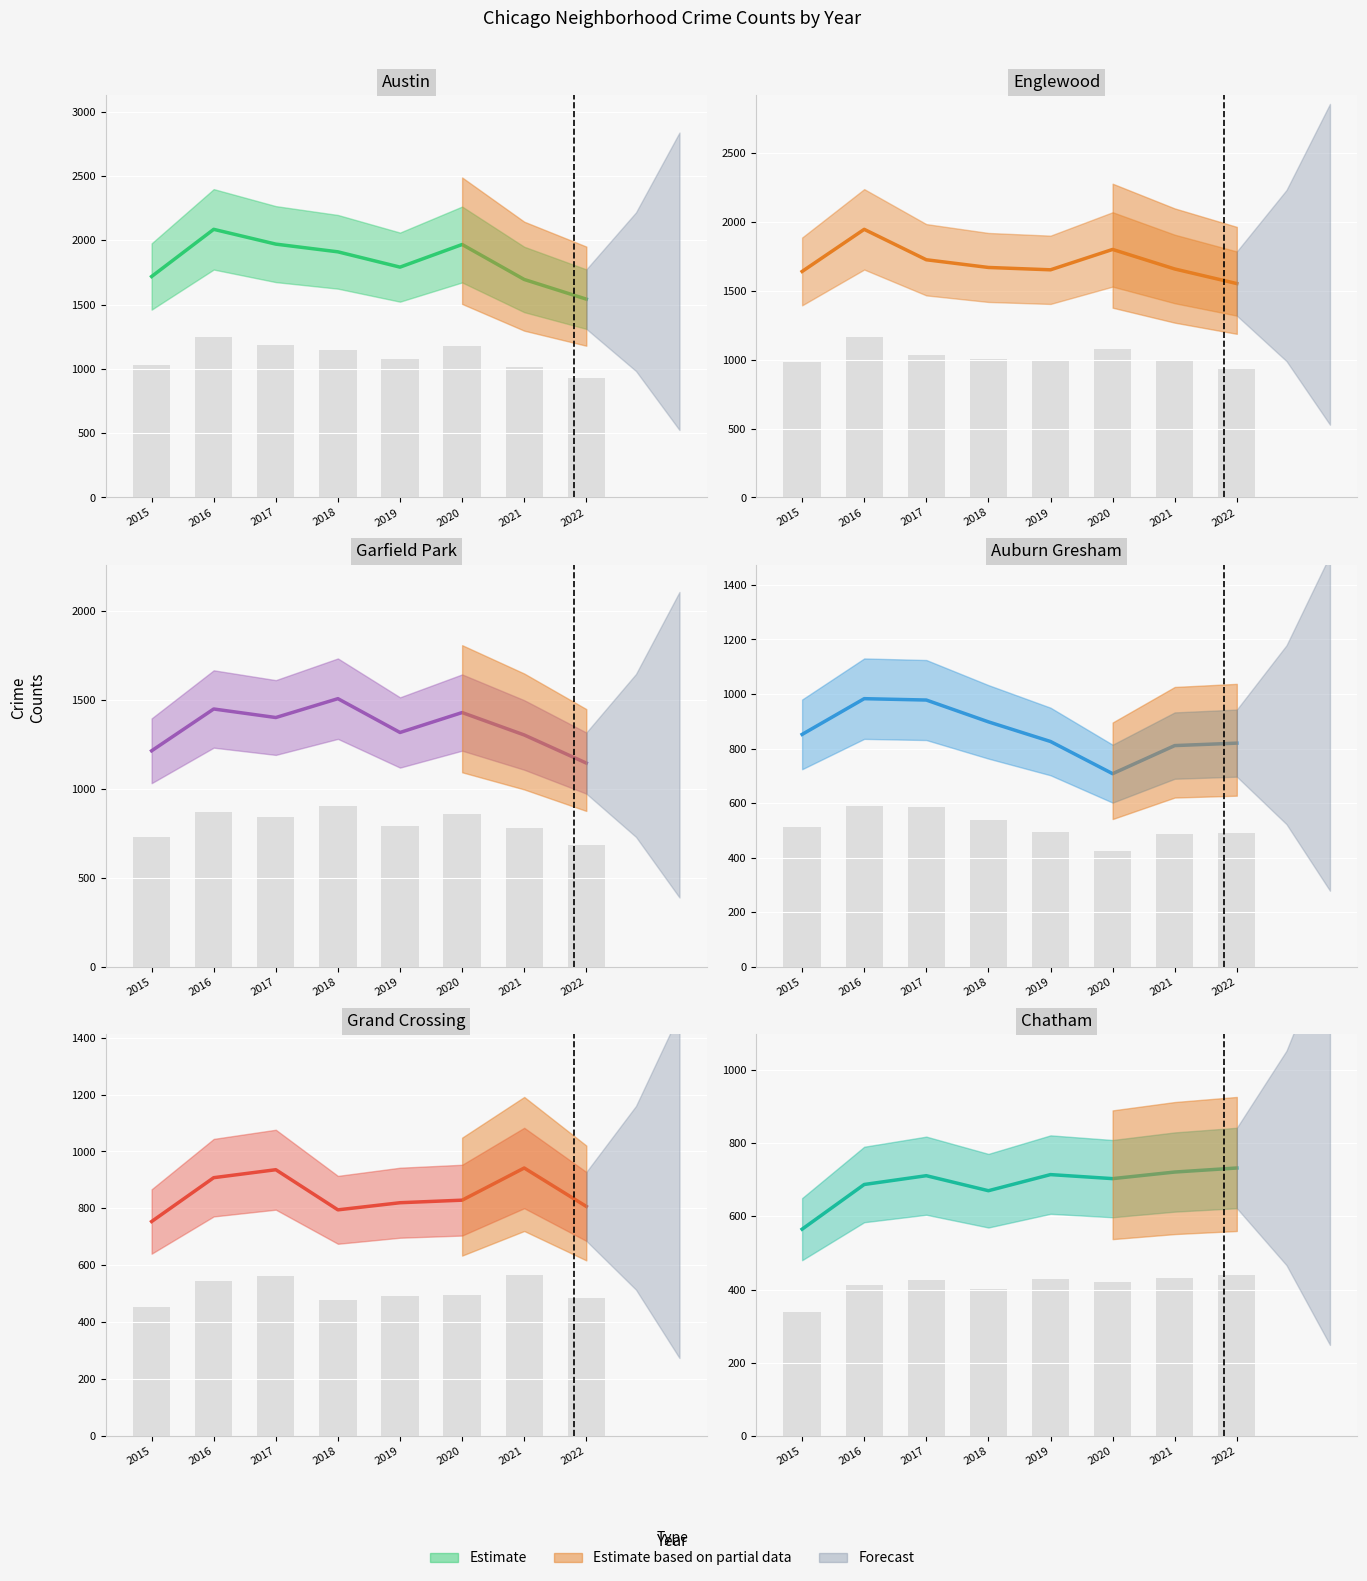

List the series in order of their peak value, highest first.

Austin, Englewood, Garfield Park, Auburn Gresham, Grand Crossing, Chatham